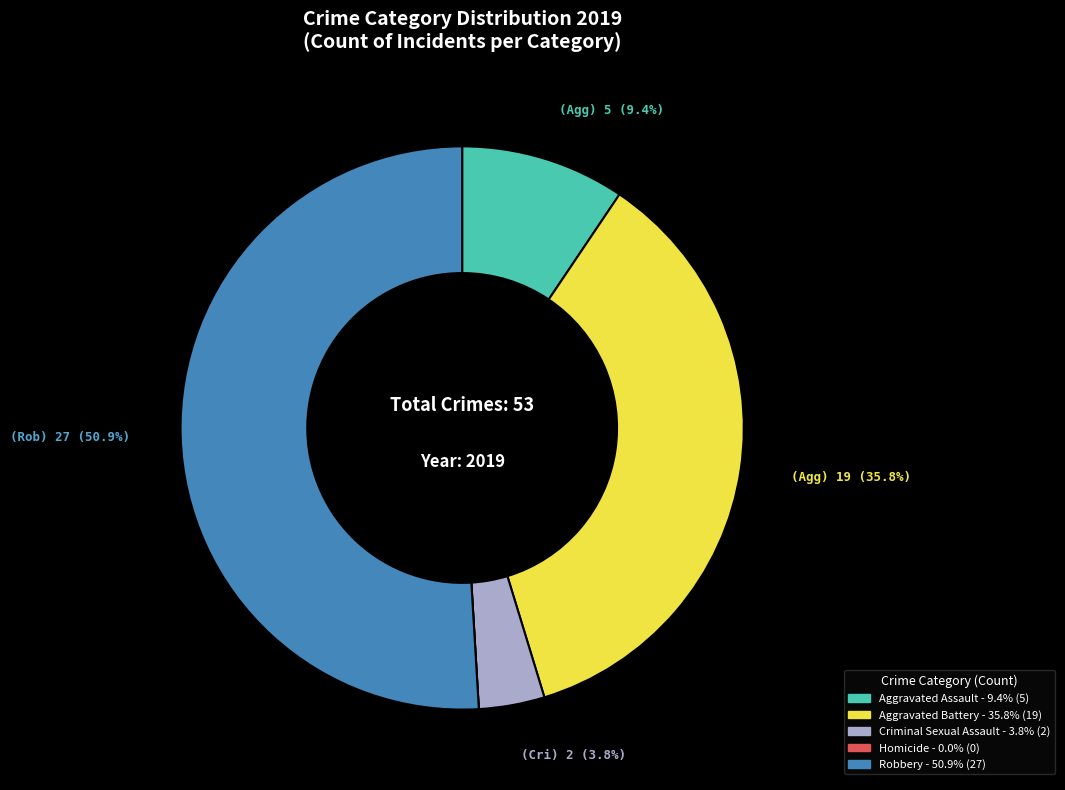

The Aggravated Assault slice represents 9% of the pie. True or false?

True